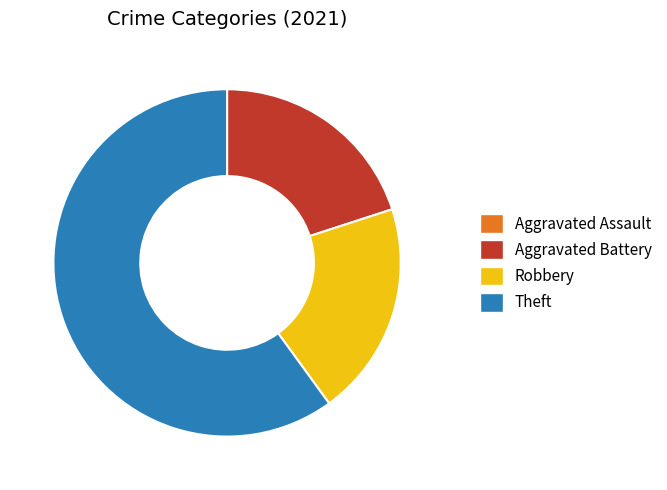

Is there a majority slice in this chart?

Yes